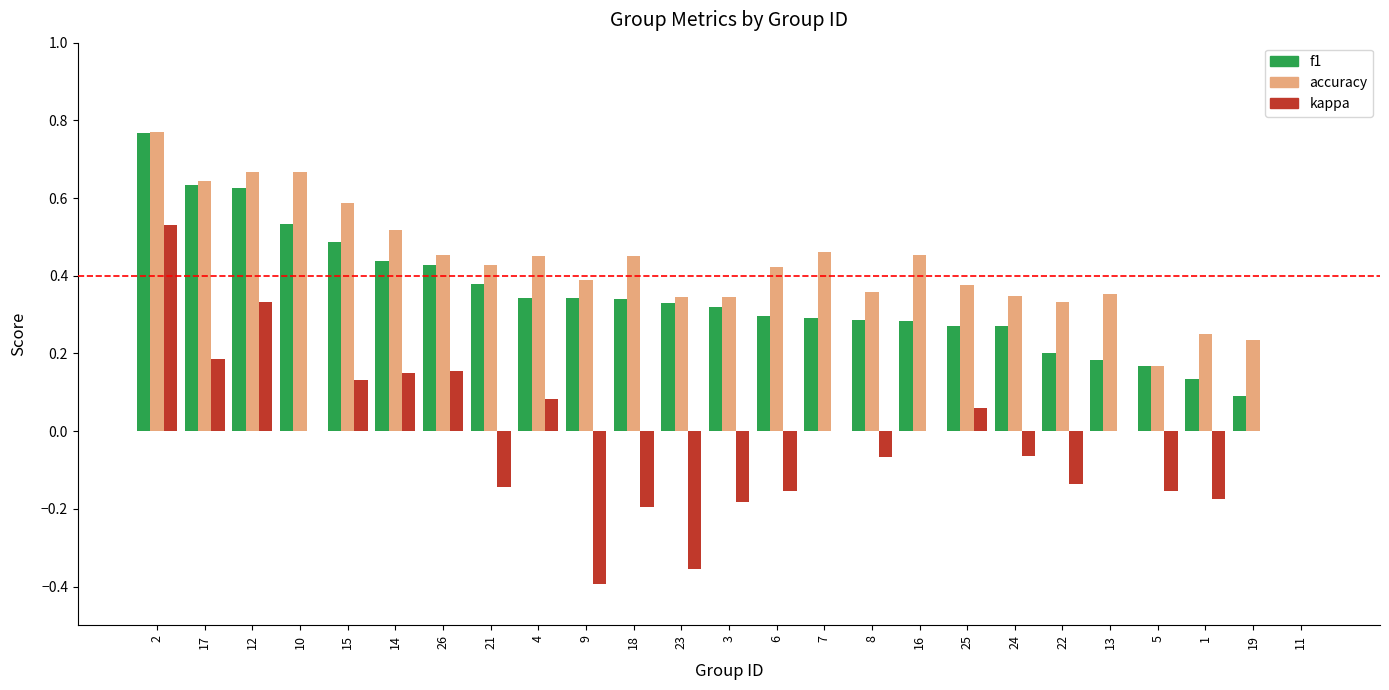

What is the total value across all series at 17?

1.5